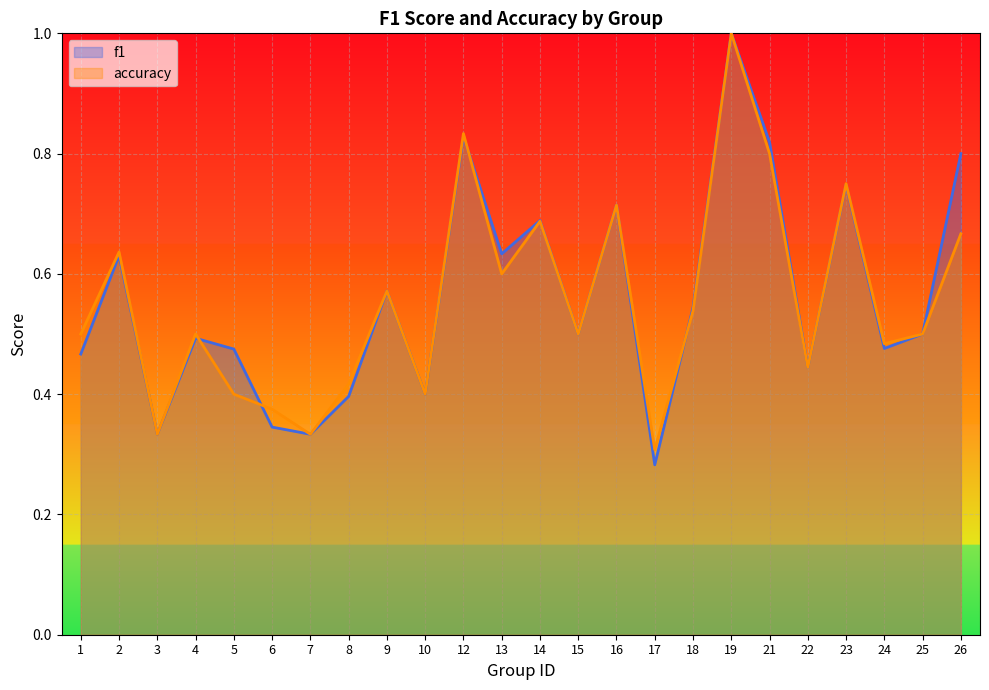

At how many categories does at least one series exceed 0?

24